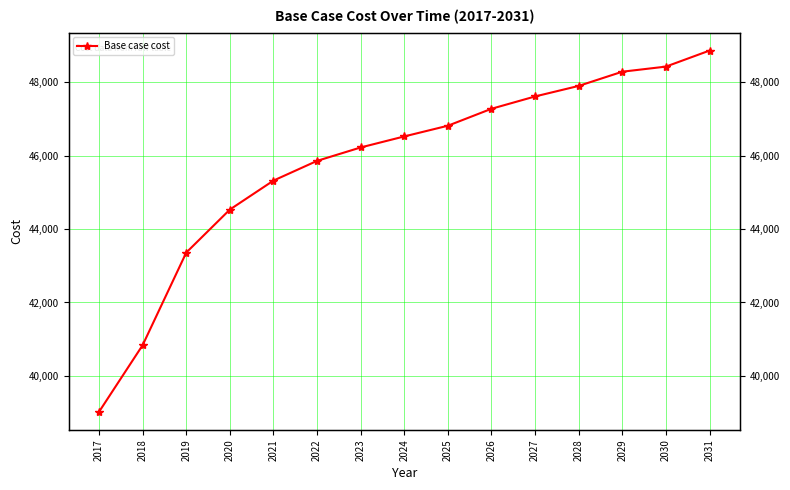

Is it true that the value at 2029 is 48281.1?

True